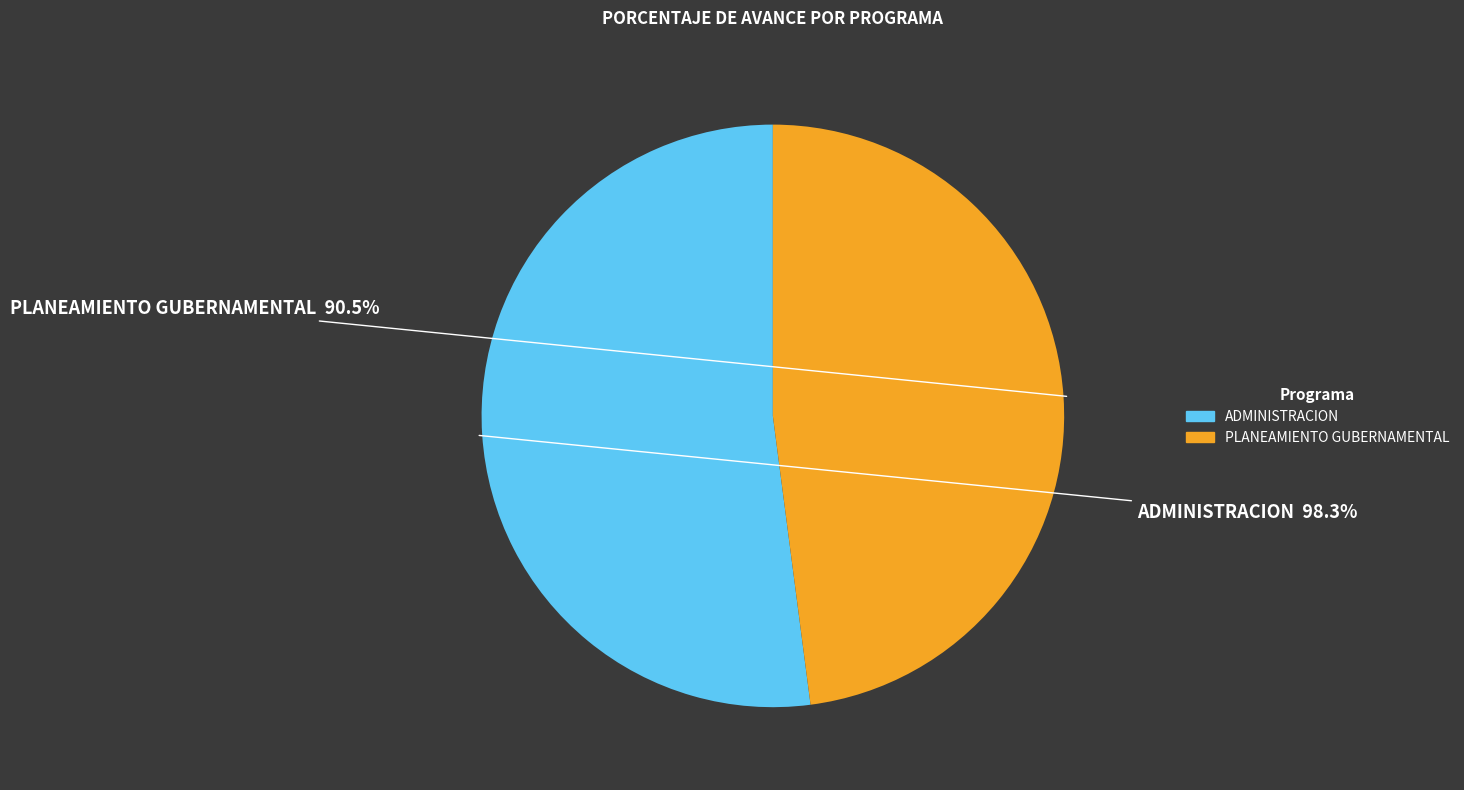

To the nearest percent, what is the difference between the 006: PLANEAMIENTO GUBERNAMENTAL and 003: ADMINISTRACION slice percentages?

4%